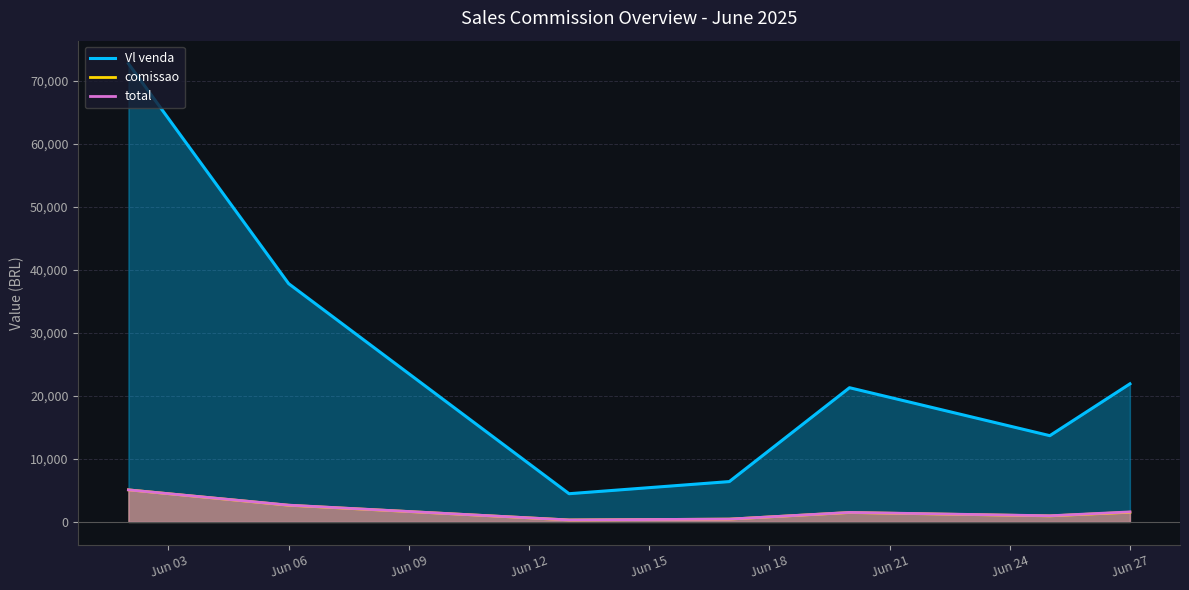

Reading left to right, transcribe all the data shown in this chart.

Vl venda: 72707.8	37797.1	4476.4	6400.7	21292.0	13685.3	21906.7
comissao: 5089.5	2645.8	313.3	448.0	1490.4	958.0	1533.5
total: 5089.5	2665.8	313.3	448.0	1510.4	978.0	1593.5